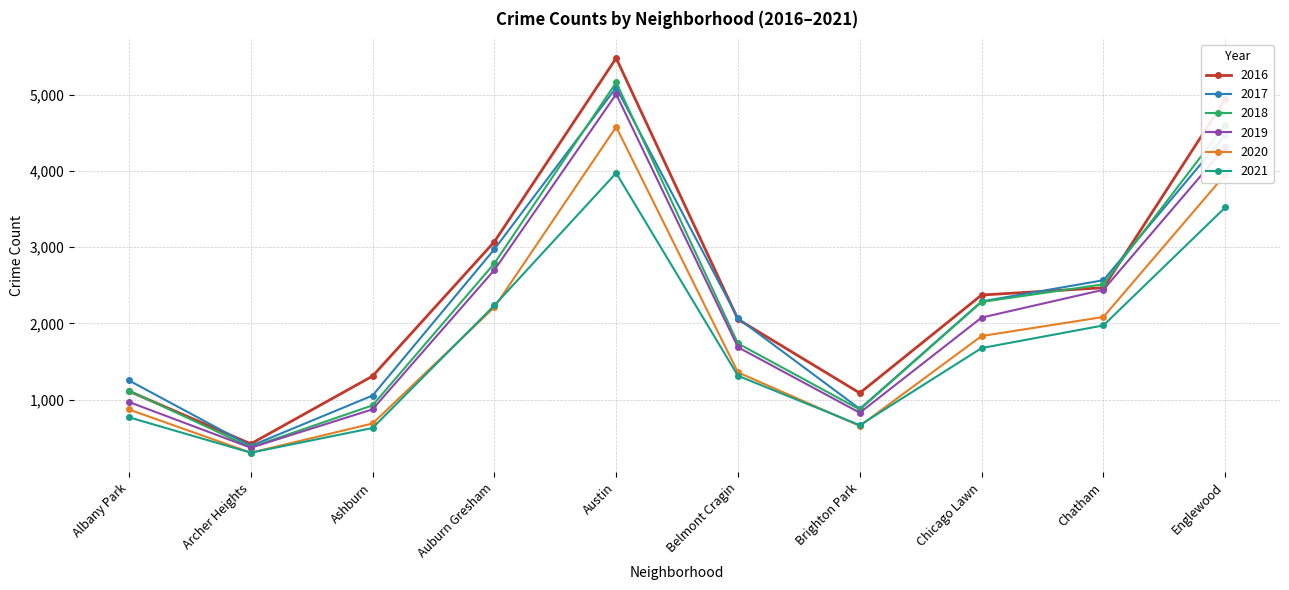

Rank the series by their maximum value, from lowest to highest.

2021, 2020, 2019, 2017, 2018, 2016